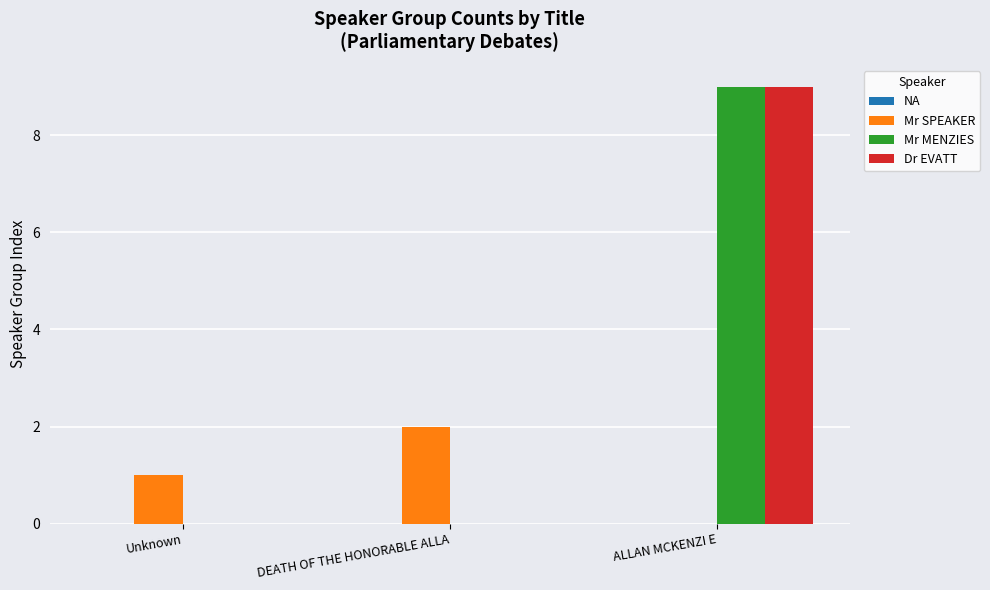

What is the sum of all Mr MENZIES values?

9